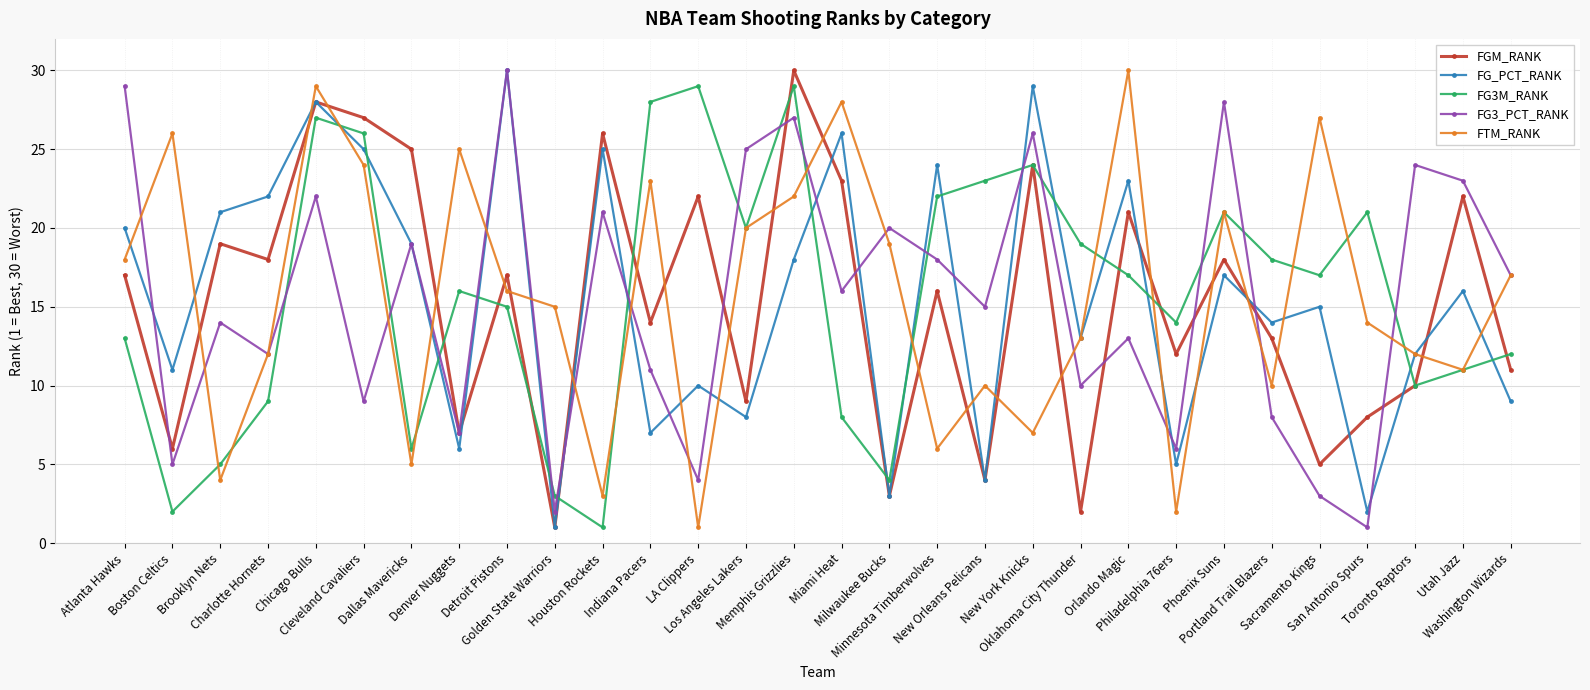

Reading left to right, transcribe all the data shown in this chart.

FGM_RANK: Atlanta Hawks=17	Boston Celtics=6	Brooklyn Nets=19	Charlotte Hornets=18	Chicago Bulls=28	Cleveland Cavaliers=27	Dallas Mavericks=25	Denver Nuggets=7	Detroit Pistons=17	Golden State Warriors=1	Houston Rockets=26	Indiana Pacers=14	LA Clippers=22	Los Angeles Lakers=9	Memphis Grizzlies=30	Miami Heat=23	Milwaukee Bucks=3	Minnesota Timberwolves=16	New Orleans Pelicans=4	New York Knicks=24	Oklahoma City Thunder=2	Orlando Magic=21	Philadelphia 76ers=12	Phoenix Suns=18	Portland Trail Blazers=13	Sacramento Kings=5	San Antonio Spurs=8	Toronto Raptors=10	Utah Jazz=22	Washington Wizards=11
FG_PCT_RANK: Atlanta Hawks=20	Boston Celtics=11	Brooklyn Nets=21	Charlotte Hornets=22	Chicago Bulls=28	Cleveland Cavaliers=25	Dallas Mavericks=19	Denver Nuggets=6	Detroit Pistons=30	Golden State Warriors=1	Houston Rockets=25	Indiana Pacers=7	LA Clippers=10	Los Angeles Lakers=8	Memphis Grizzlies=18	Miami Heat=26	Milwaukee Bucks=3	Minnesota Timberwolves=24	New Orleans Pelicans=4	New York Knicks=29	Oklahoma City Thunder=13	Orlando Magic=23	Philadelphia 76ers=5	Phoenix Suns=17	Portland Trail Blazers=14	Sacramento Kings=15	San Antonio Spurs=2	Toronto Raptors=12	Utah Jazz=16	Washington Wizards=9
FG3M_RANK: Atlanta Hawks=13	Boston Celtics=2	Brooklyn Nets=5	Charlotte Hornets=9	Chicago Bulls=27	Cleveland Cavaliers=26	Dallas Mavericks=6	Denver Nuggets=16	Detroit Pistons=15	Golden State Warriors=3	Houston Rockets=1	Indiana Pacers=28	LA Clippers=29	Los Angeles Lakers=20	Memphis Grizzlies=29	Miami Heat=8	Milwaukee Bucks=4	Minnesota Timberwolves=22	New Orleans Pelicans=23	New York Knicks=24	Oklahoma City Thunder=19	Orlando Magic=17	Philadelphia 76ers=14	Phoenix Suns=21	Portland Trail Blazers=18	Sacramento Kings=17	San Antonio Spurs=21	Toronto Raptors=10	Utah Jazz=11	Washington Wizards=12
FG3_PCT_RANK: Atlanta Hawks=29	Boston Celtics=5	Brooklyn Nets=14	Charlotte Hornets=12	Chicago Bulls=22	Cleveland Cavaliers=9	Dallas Mavericks=19	Denver Nuggets=7	Detroit Pistons=30	Golden State Warriors=2	Houston Rockets=21	Indiana Pacers=11	LA Clippers=4	Los Angeles Lakers=25	Memphis Grizzlies=27	Miami Heat=16	Milwaukee Bucks=20	Minnesota Timberwolves=18	New Orleans Pelicans=15	New York Knicks=26	Oklahoma City Thunder=10	Orlando Magic=13	Philadelphia 76ers=6	Phoenix Suns=28	Portland Trail Blazers=8	Sacramento Kings=3	San Antonio Spurs=1	Toronto Raptors=24	Utah Jazz=23	Washington Wizards=17
FTM_RANK: Atlanta Hawks=18	Boston Celtics=26	Brooklyn Nets=4	Charlotte Hornets=12	Chicago Bulls=29	Cleveland Cavaliers=24	Dallas Mavericks=5	Denver Nuggets=25	Detroit Pistons=16	Golden State Warriors=15	Houston Rockets=3	Indiana Pacers=23	LA Clippers=1	Los Angeles Lakers=20	Memphis Grizzlies=22	Miami Heat=28	Milwaukee Bucks=19	Minnesota Timberwolves=6	New Orleans Pelicans=10	New York Knicks=7	Oklahoma City Thunder=13	Orlando Magic=30	Philadelphia 76ers=2	Phoenix Suns=21	Portland Trail Blazers=10	Sacramento Kings=27	San Antonio Spurs=14	Toronto Raptors=12	Utah Jazz=11	Washington Wizards=17